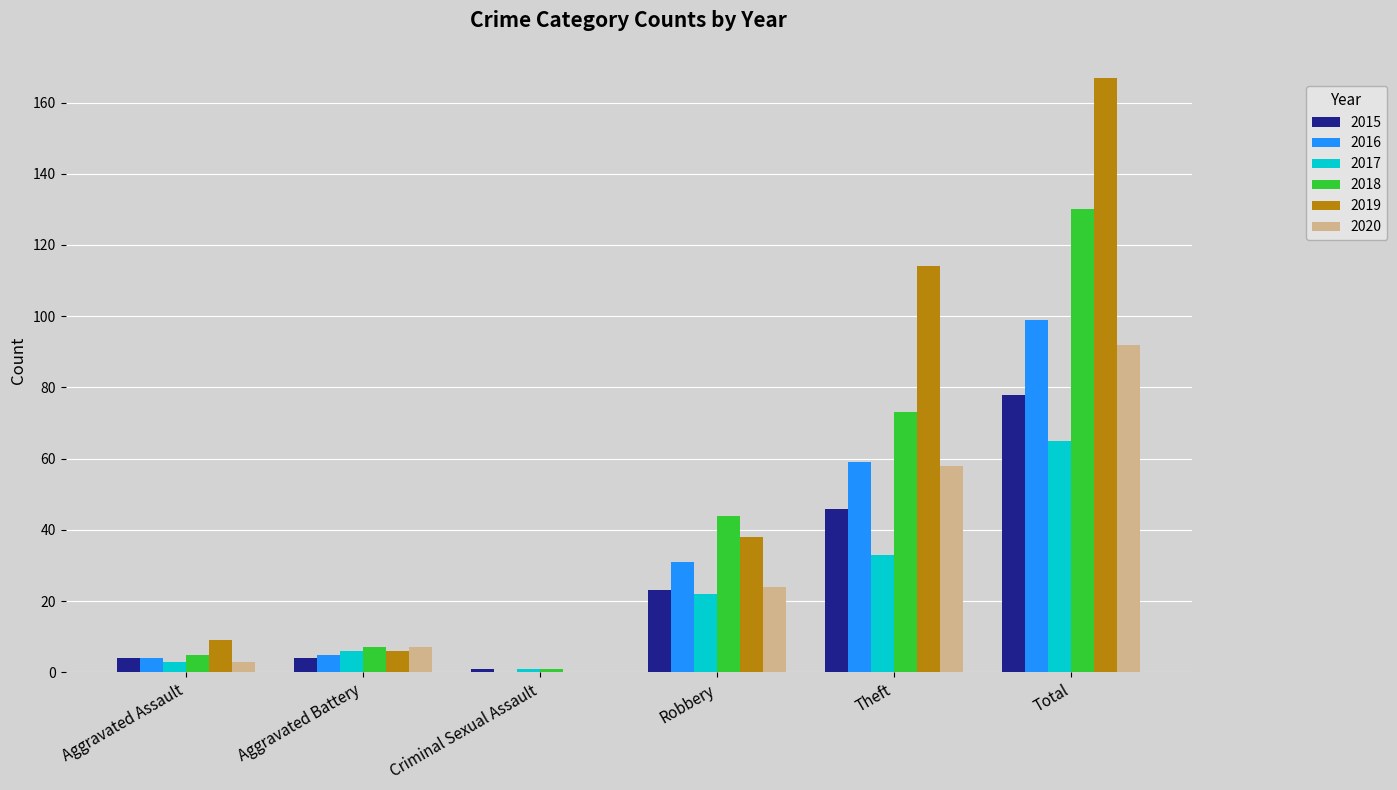

The 2020 series shows 24 at Robbery. True or false?

True